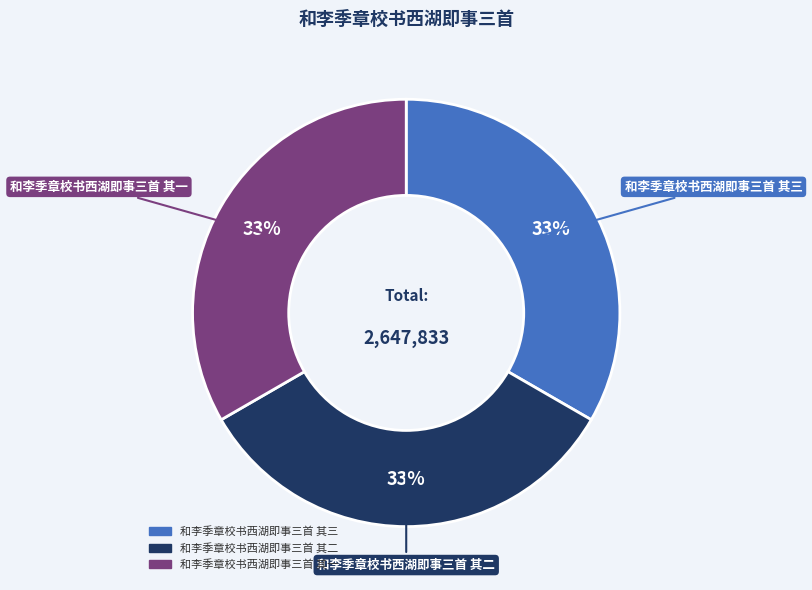

How many segments does this pie chart have?

3